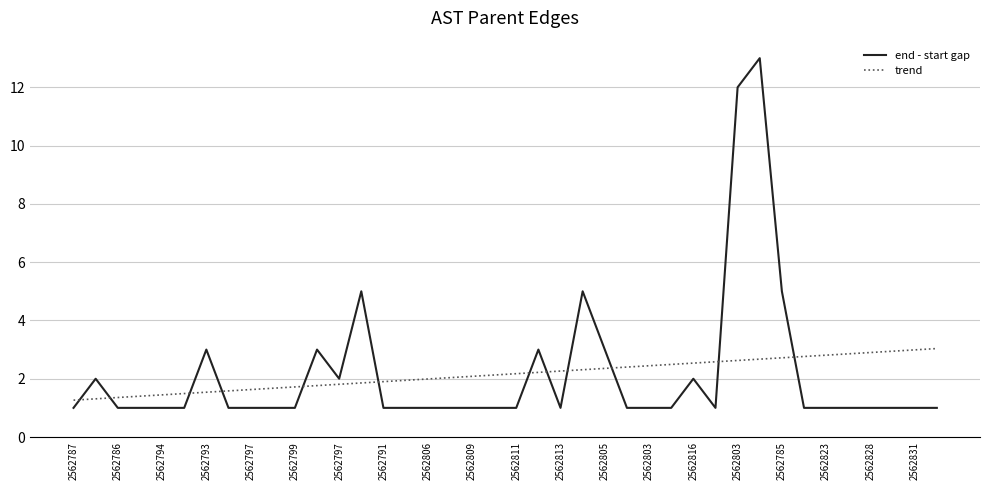

How many distinct data groups are displayed?

2